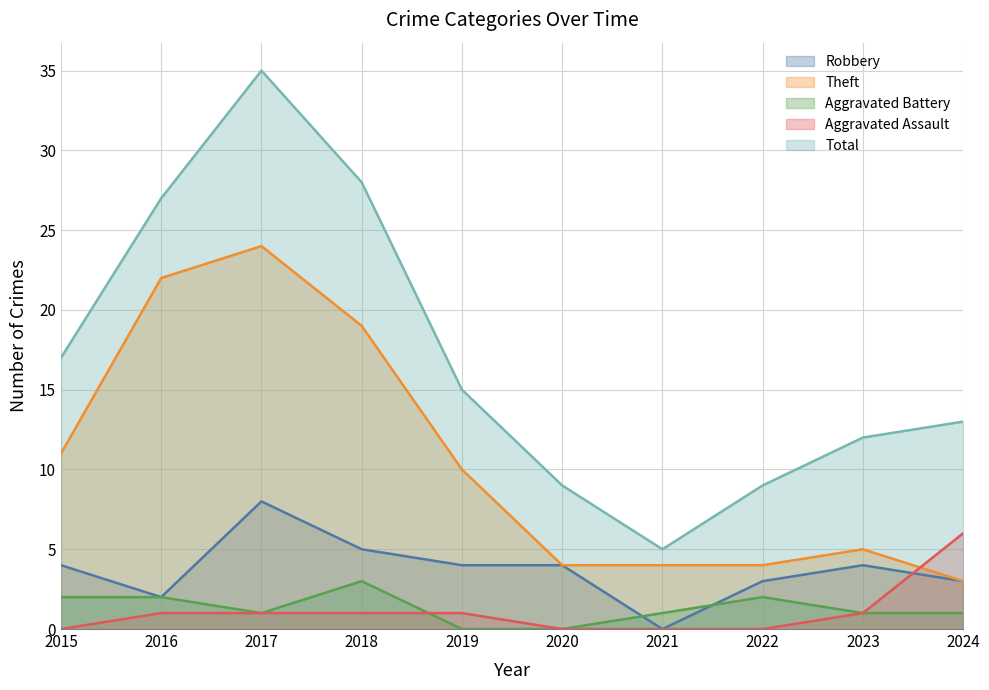

What are all the series names shown in the legend?

Robbery, Theft, Aggravated Battery, Aggravated Assault, Total